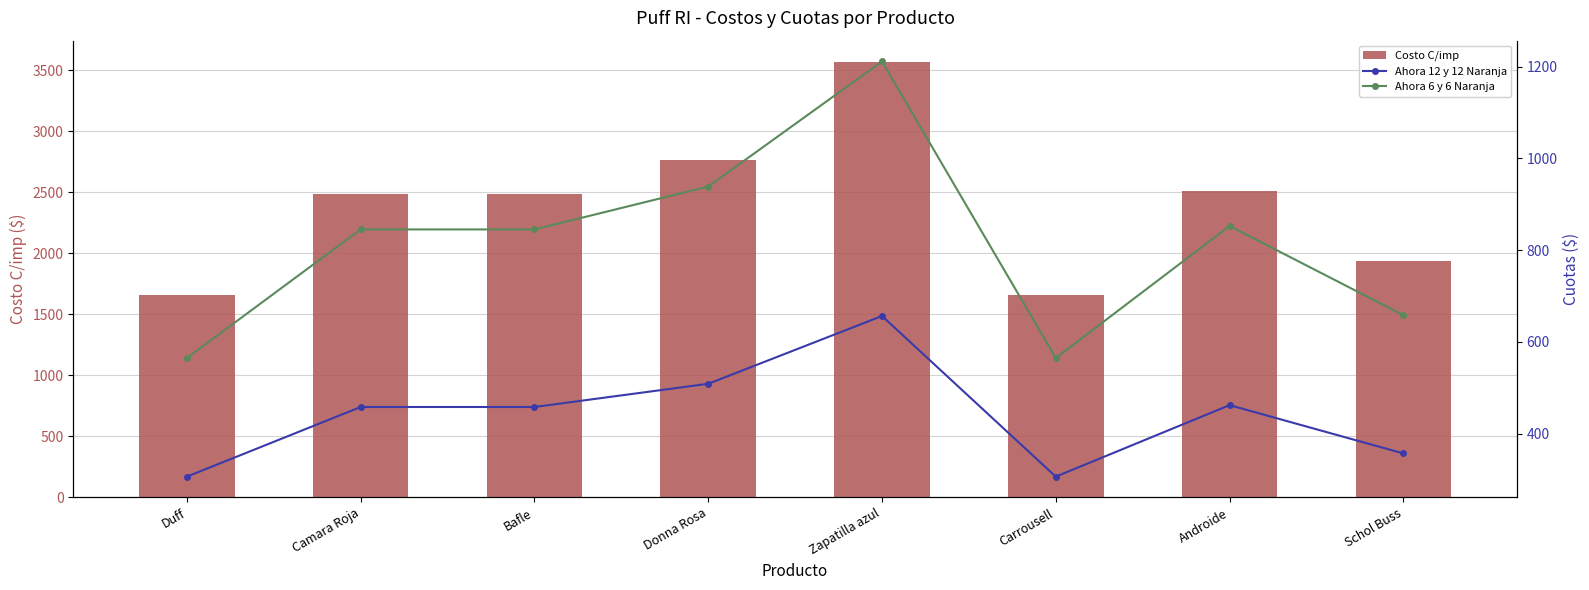

What value does the Costo C/imp series have at Camara Roja?

2486.0